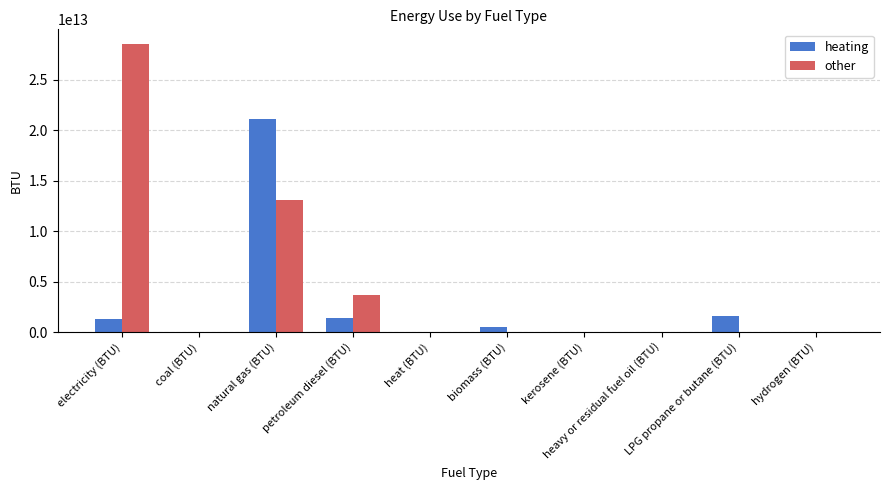

Which series has the largest total across all categories?

other